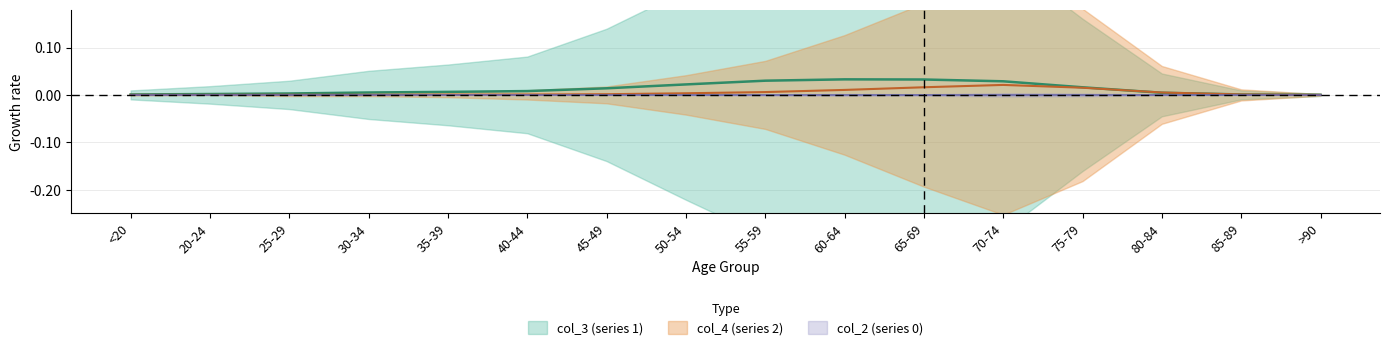

At which label does col_3 (series 1) reach its minimum?

>90